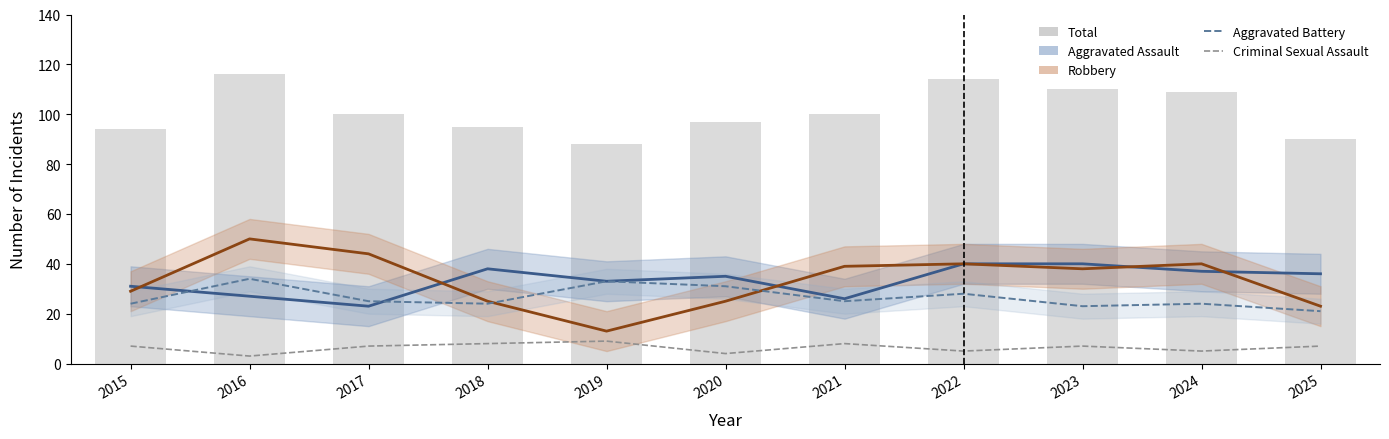

Between 2015 and 2021, which is larger?

2015